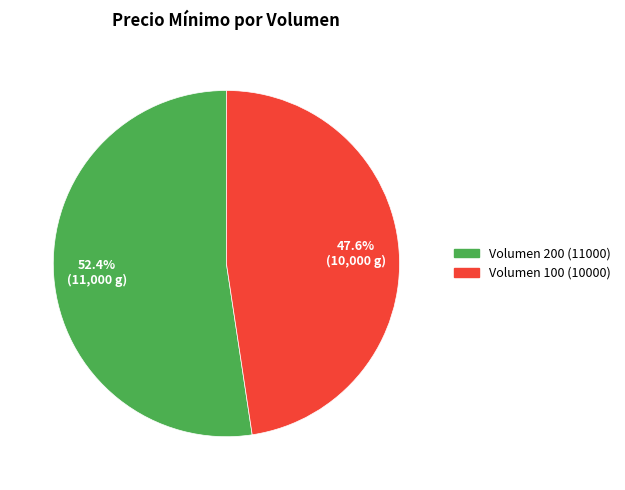

Is there any slice that represents more than half of the pie?

Yes